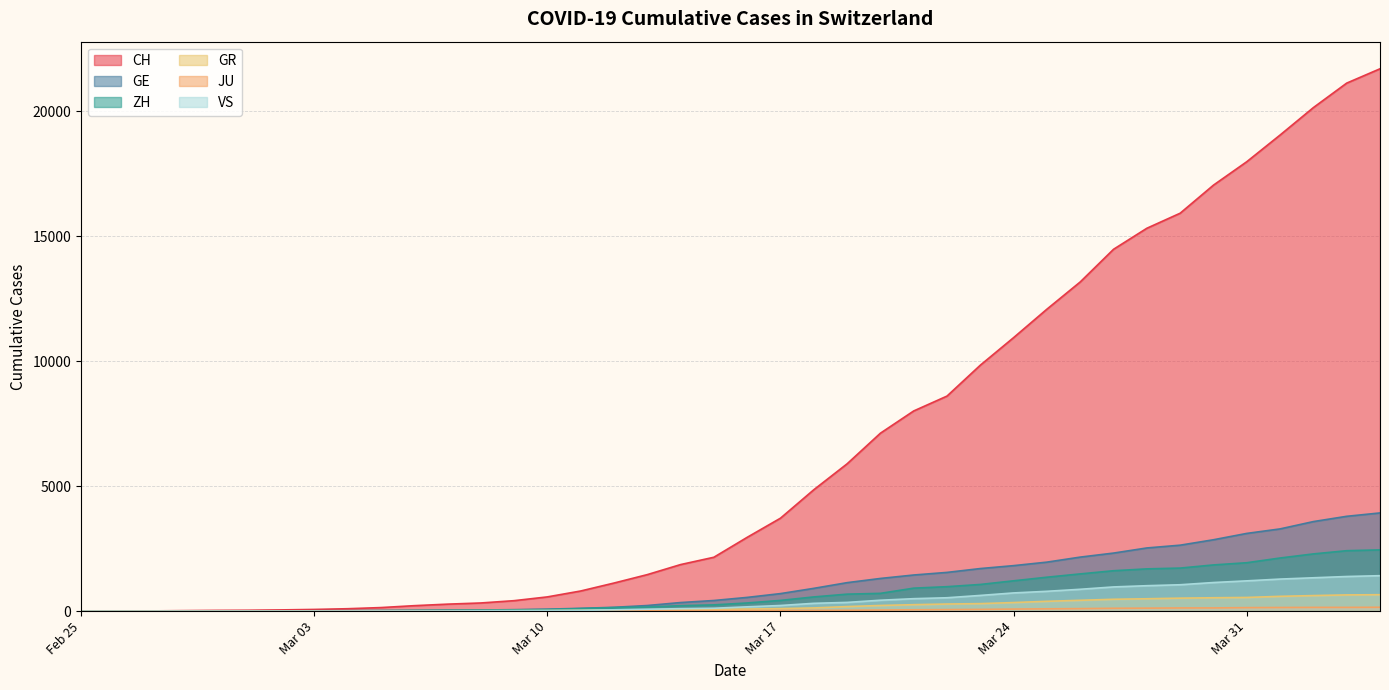

How many positive values does the ZH series have?

38